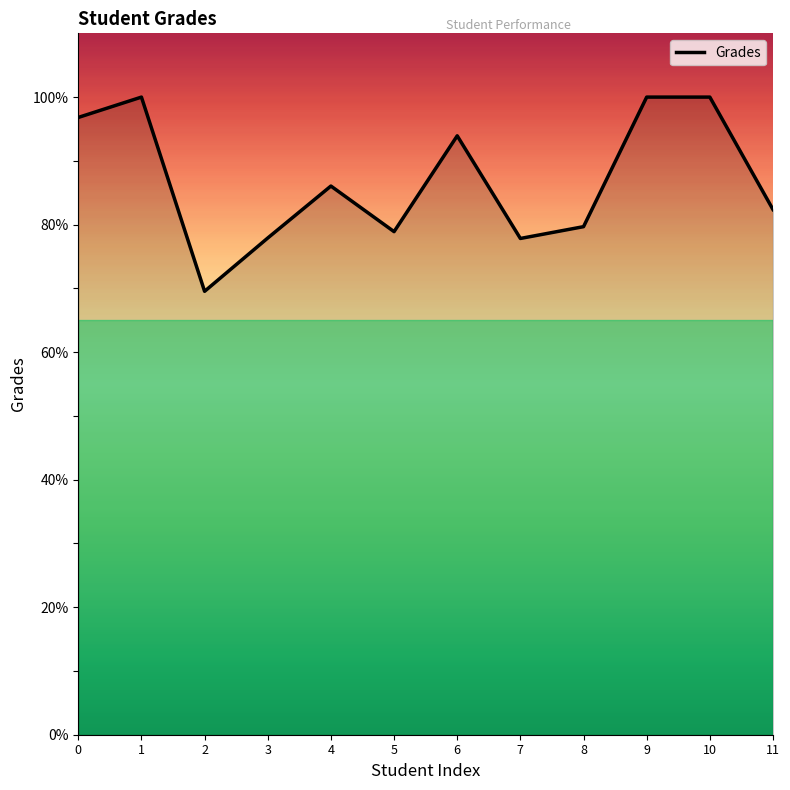

The value at 4 is 86.0. True or false?

True